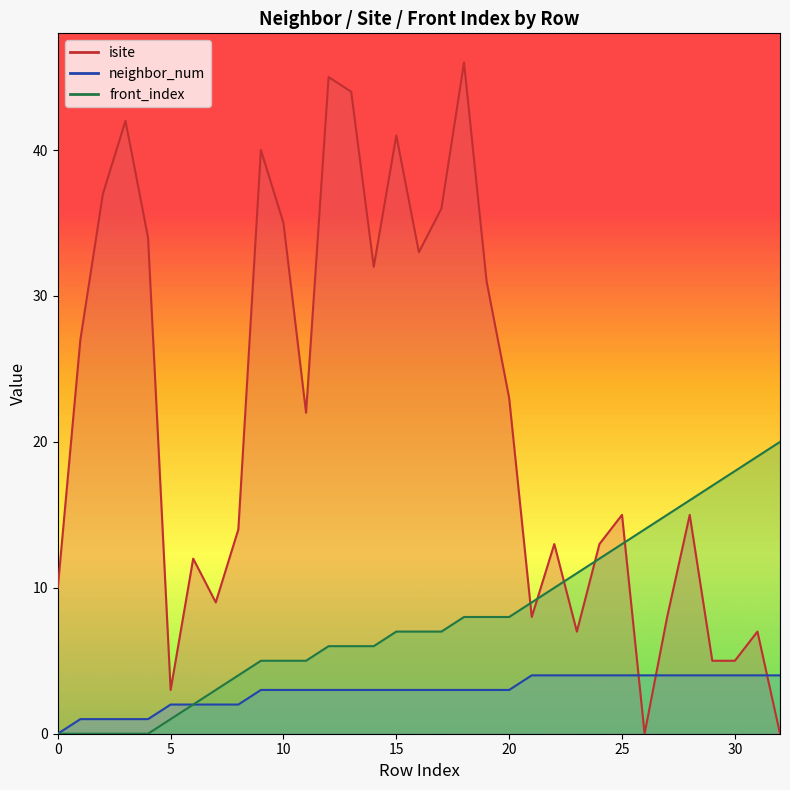

What is the average value of the front_index series?

8